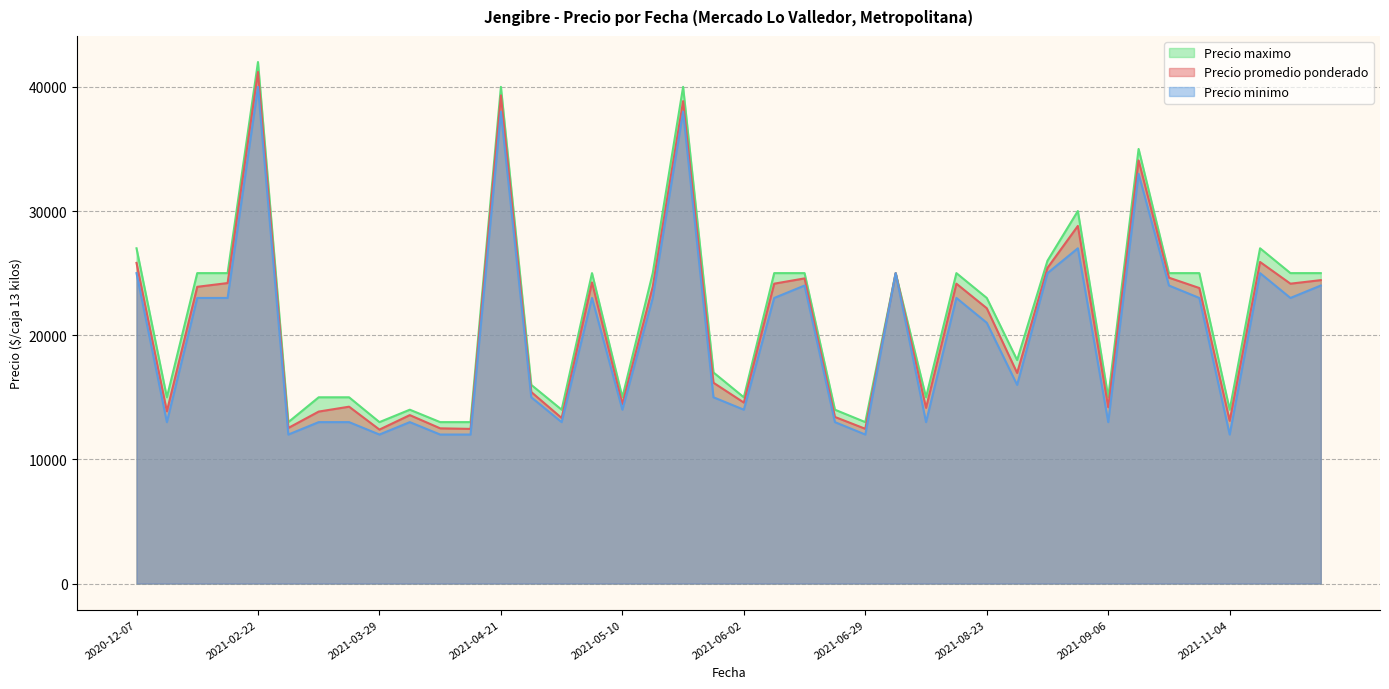

List the series in order of their peak value, lowest first.

Precio minimo, Precio promedio ponderado, Precio maximo